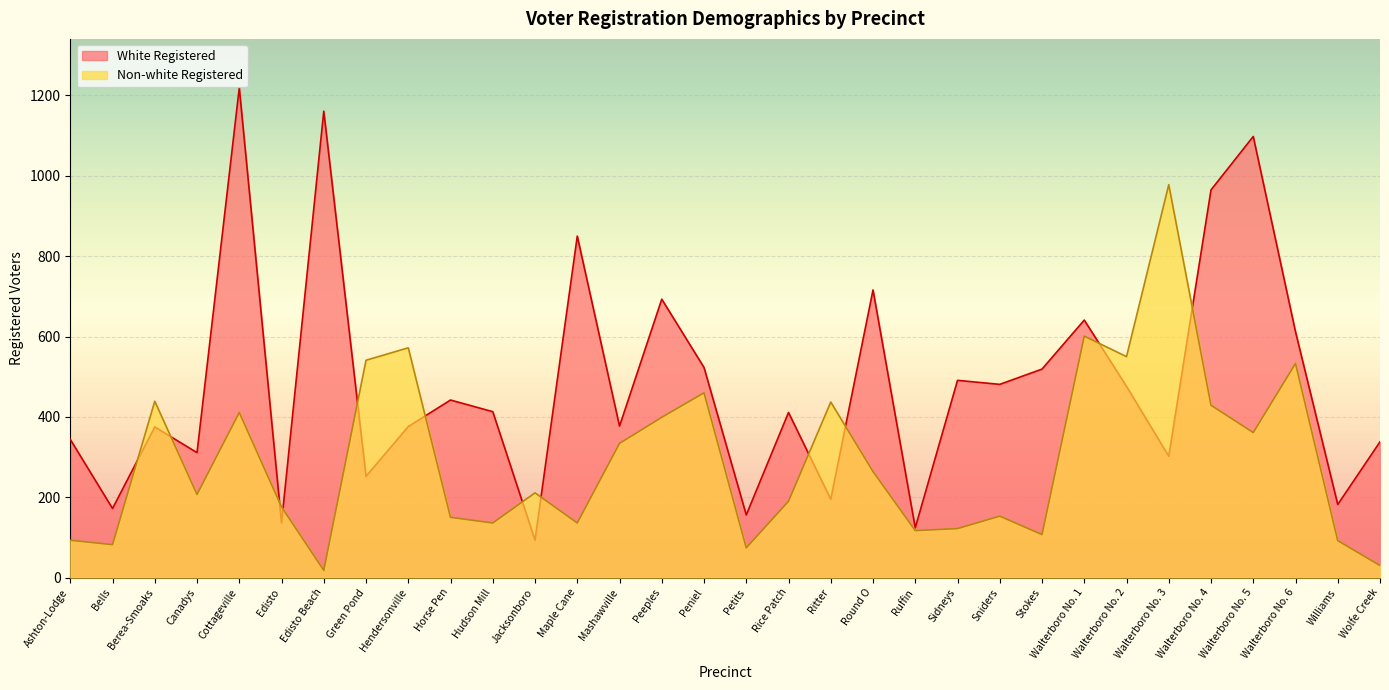

Reading left to right, extract all data points from this chart.

White Registered: 344	172	375	311	1219	136	1161	252	376	442	413	93	850	377	693	523	156	411	195	716	124	491	481	519	641	476	302	965	1098	612	182	338
Non-white Registered: 93	82	439	207	411	176	18	541	572	150	136	211	136	334	399	460	74	190	437	264	117	122	153	107	601	550	978	429	361	533	92	30